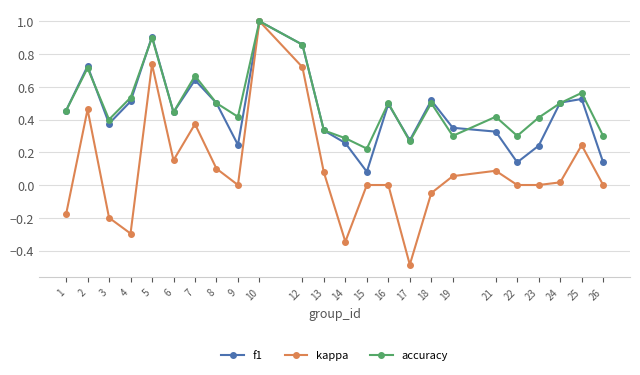

At 9, list the series in order from largest to smallest.

accuracy, f1, kappa